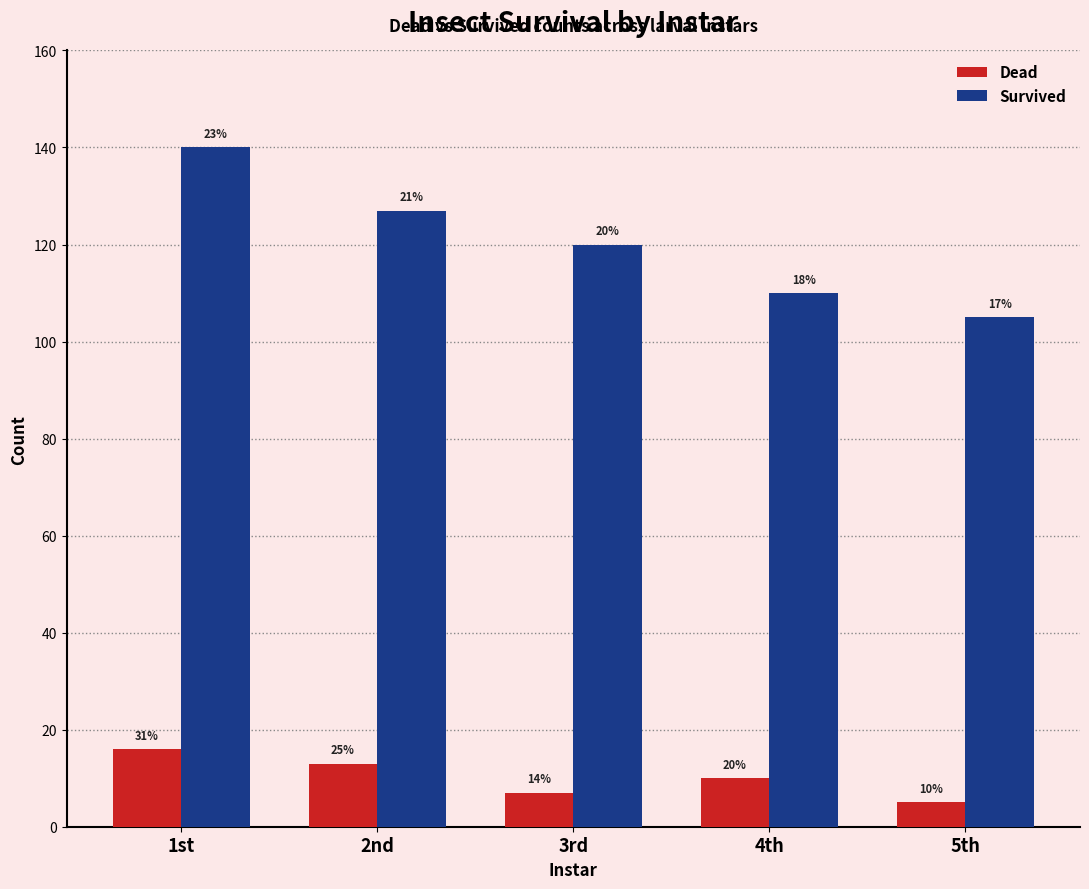

What are all the series names shown in the legend?

Dead, Survived